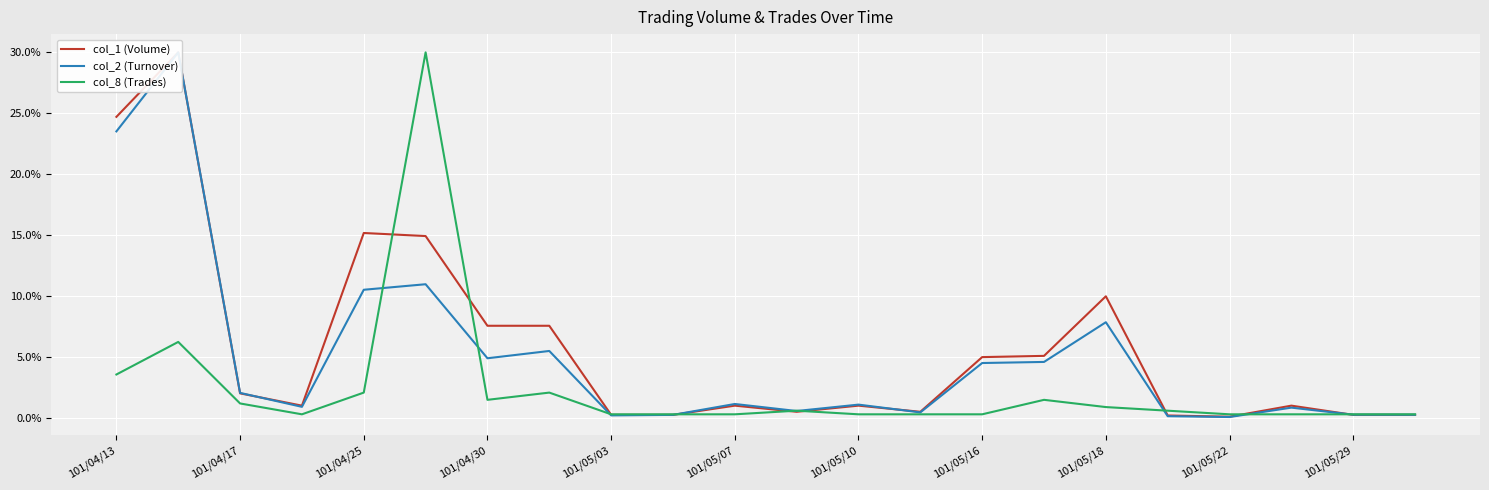

What is the maximum value for col_8 (Trades)?

30.0